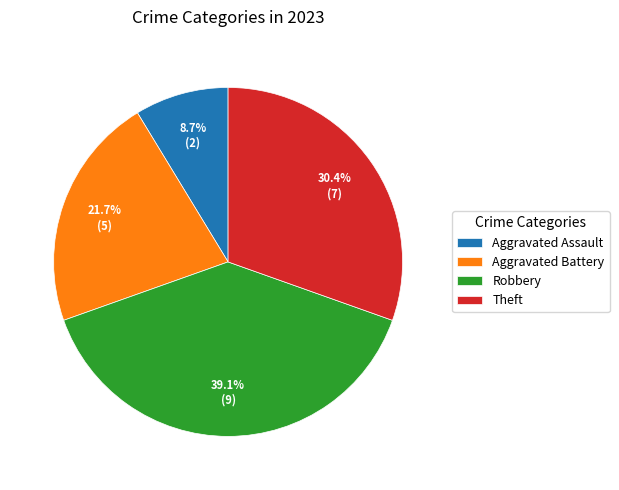

Which slice is the largest?

Robbery